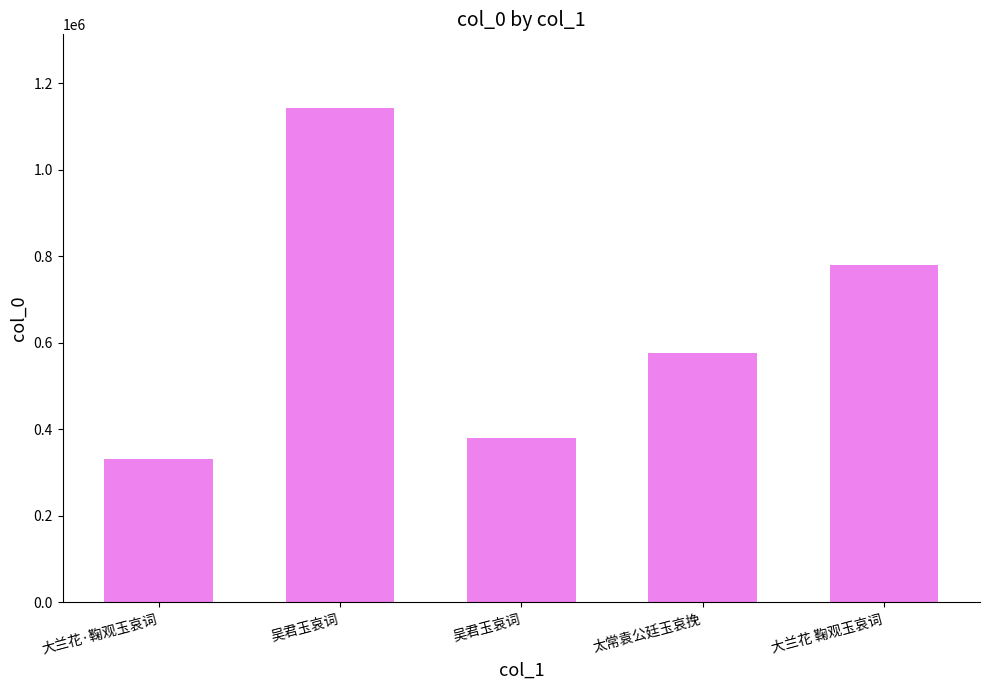

What is the change in value from 大兰花·鞠观玉哀词 to 太常袁公廷玉哀挽?

+245573